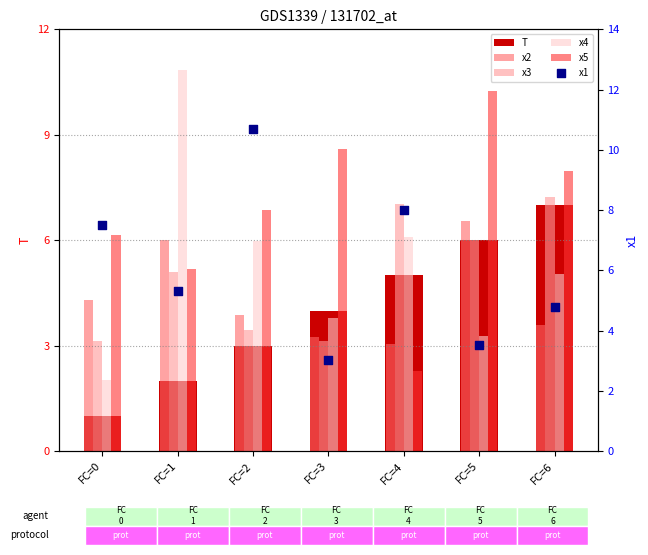

Which series contains the lowest Y value?

T